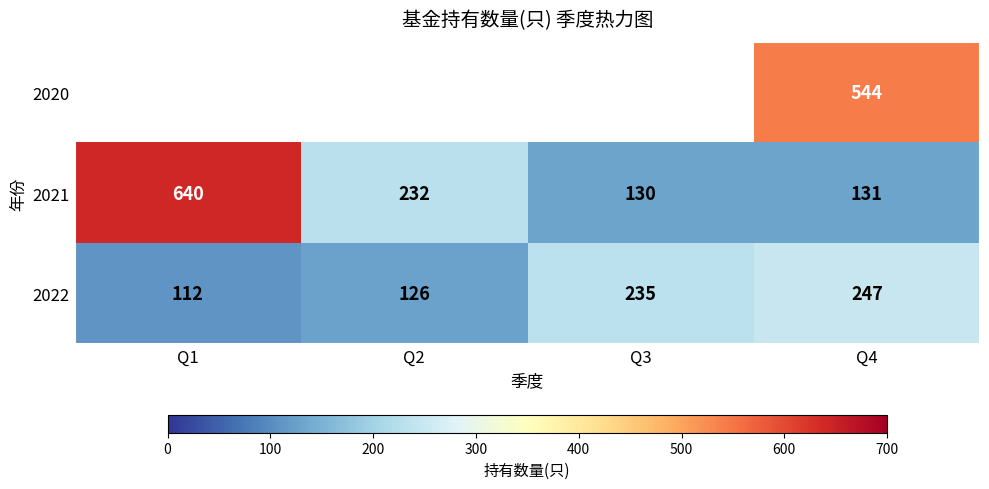

What is the difference between the highest and lowest values at Q4?

413